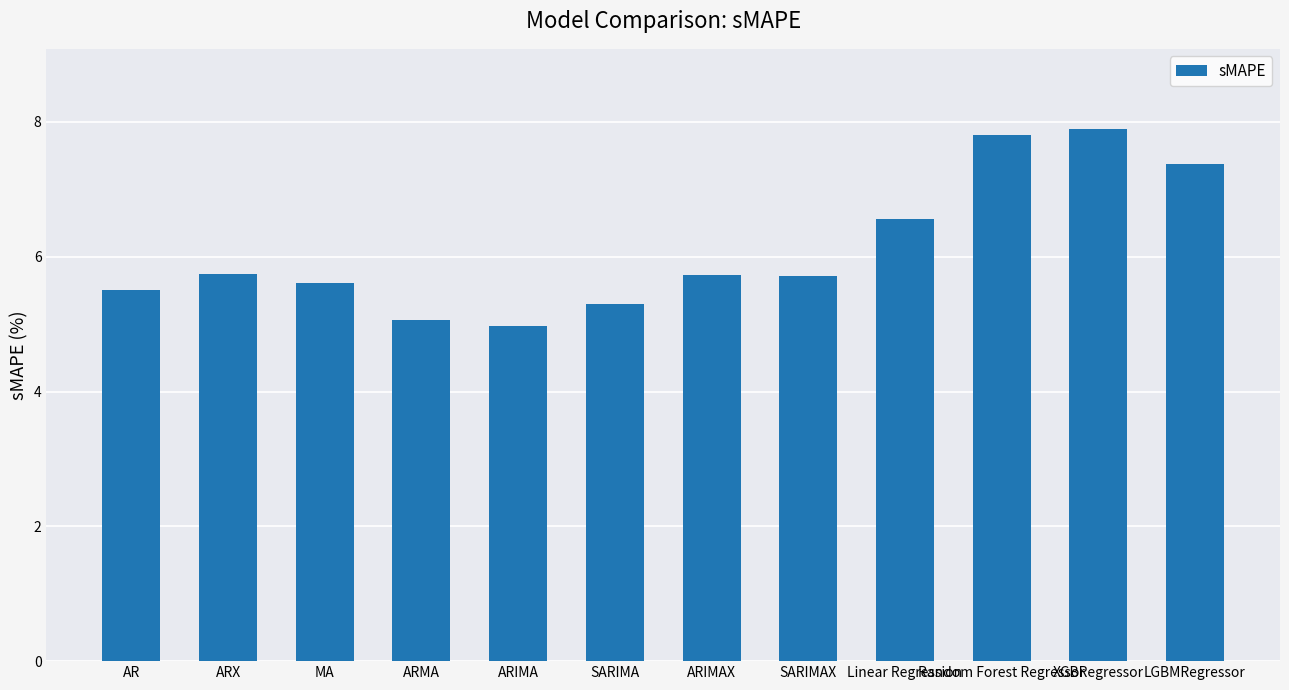

Reading left to right, extract all data points from this chart.

AR=5.5	ARX=5.7	MA=5.6	ARMA=5.1	ARIMA=5.0	SARIMA=5.3	ARIMAX=5.7	SARIMAX=5.7	Linear Regression=6.6	Random Forest Regressor=7.8	XGBRegressor=7.9	LGBMRegressor=7.4